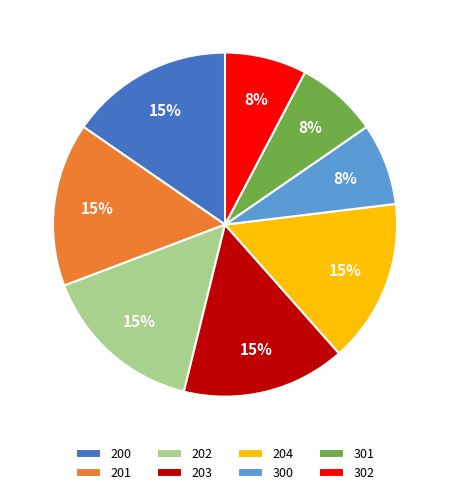

What percentage is the 301 slice, to the nearest percent?

8%